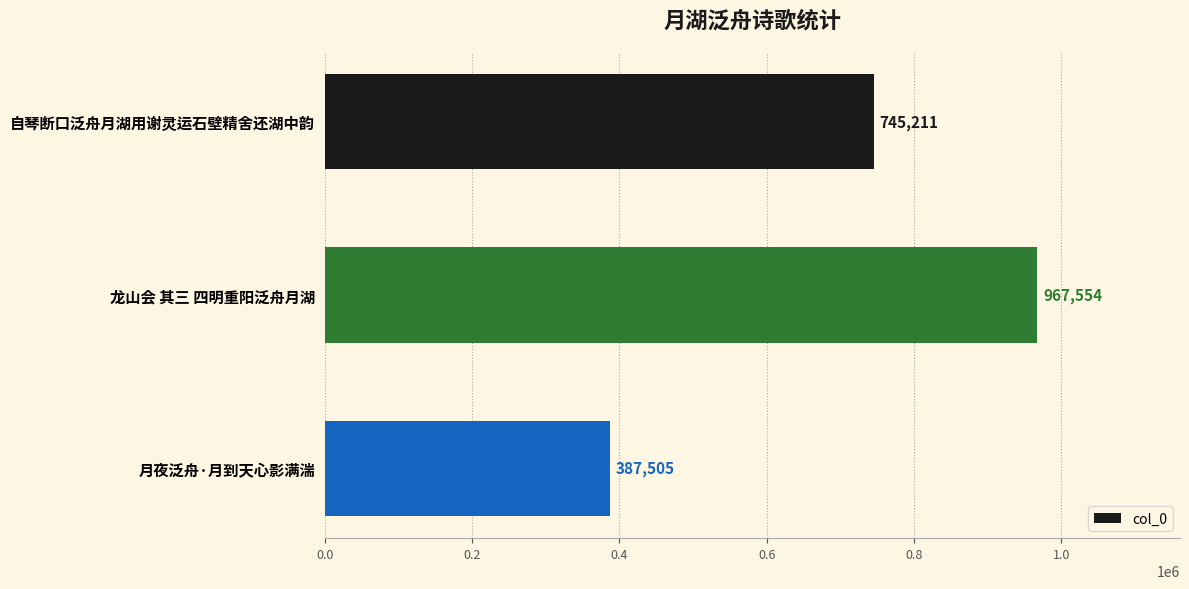

Which has a higher value, 自琴断口泛舟月湖用谢灵运石壁精舍还湖中韵 or 龙山会 其三 四明重阳泛舟月湖?

龙山会 其三 四明重阳泛舟月湖